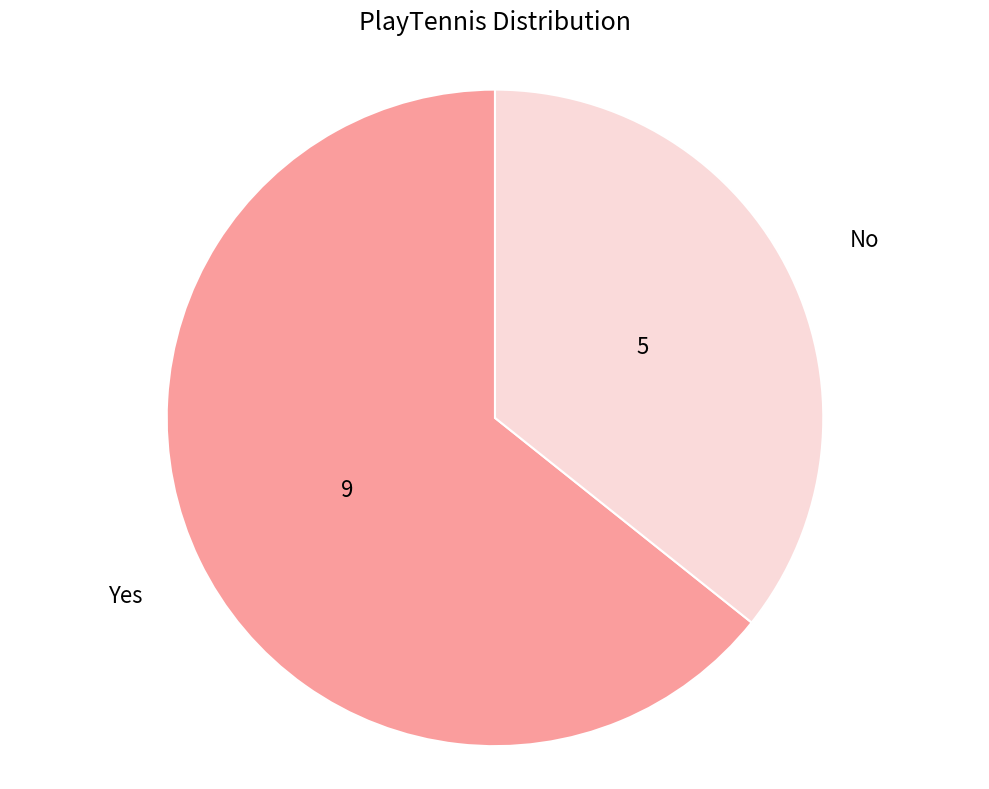

How many slices are in this pie chart?

2